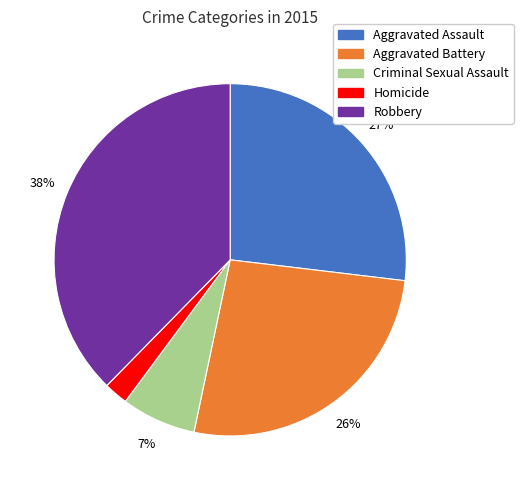

Which has a higher value, Aggravated Battery or Homicide?

Aggravated Battery